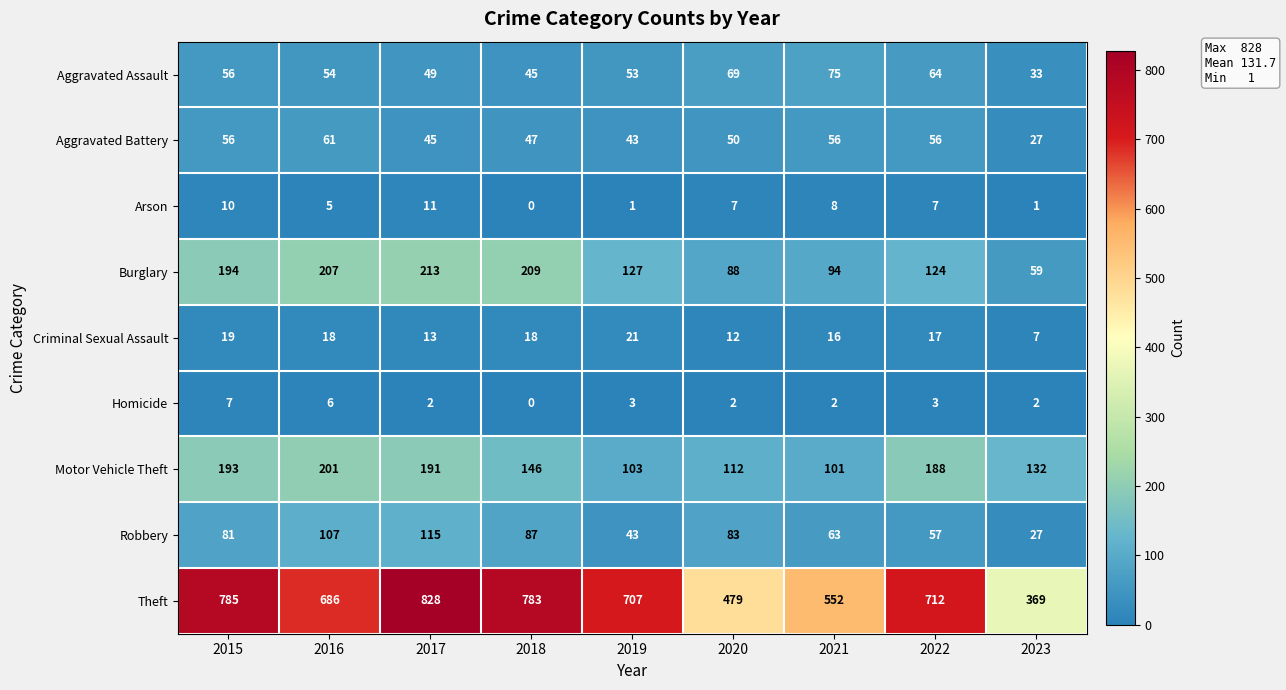

What is the approximate value of Criminal Sexual Assault at 2021, to the nearest 10?

20